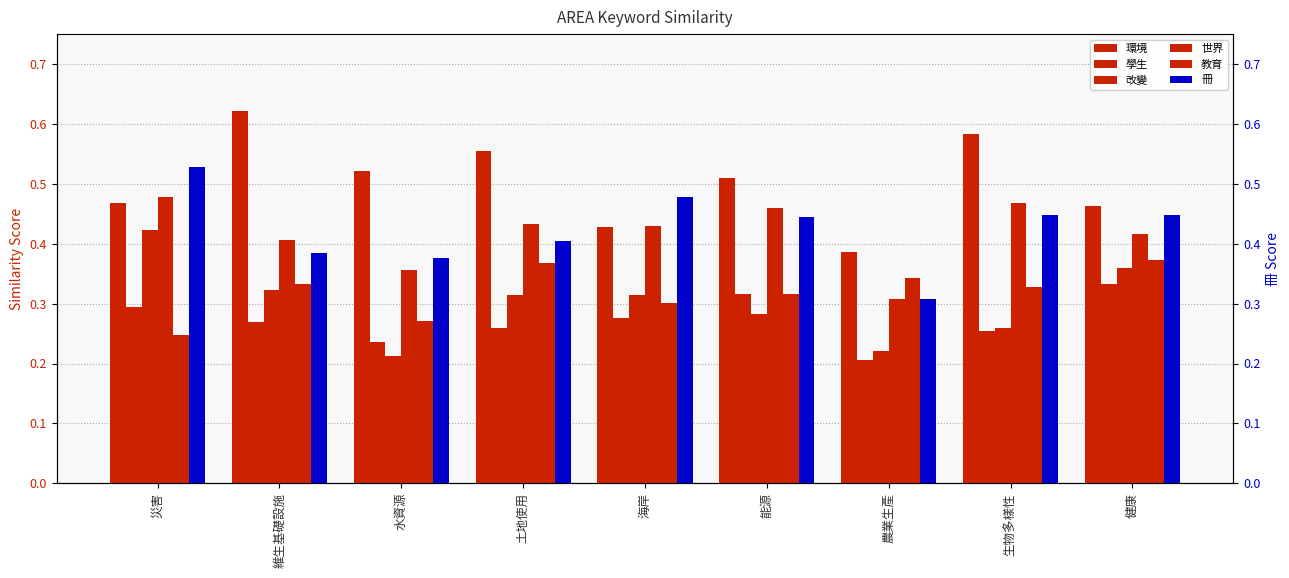

Which series changed the most between 災害 and 能源?

改變